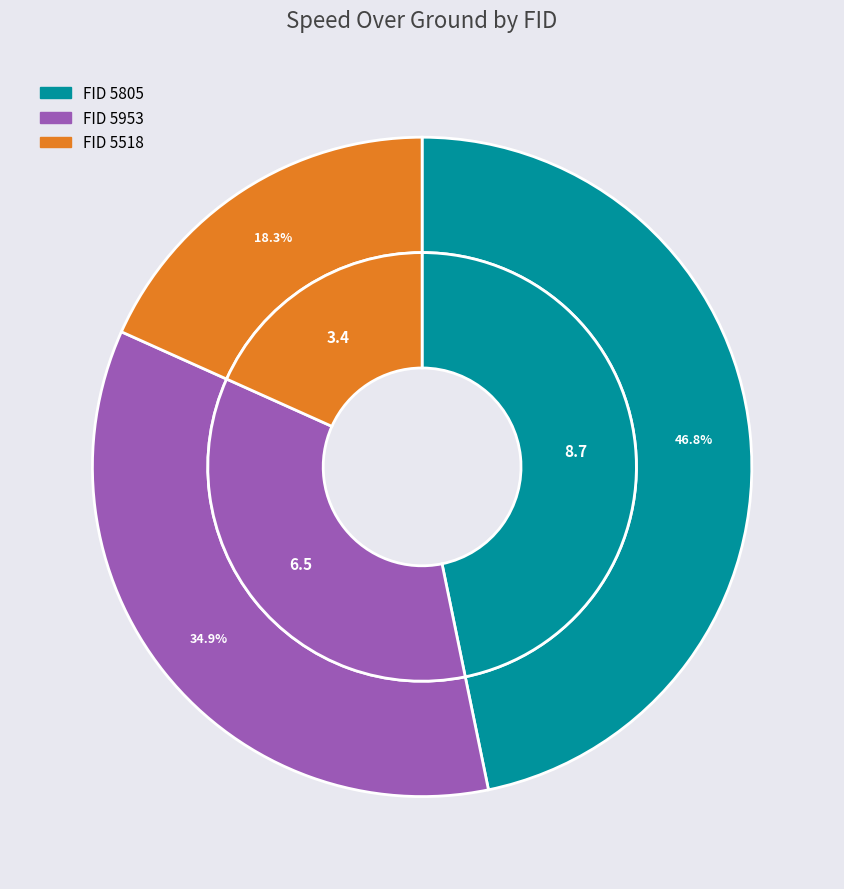

Does any single category account for the majority?

No